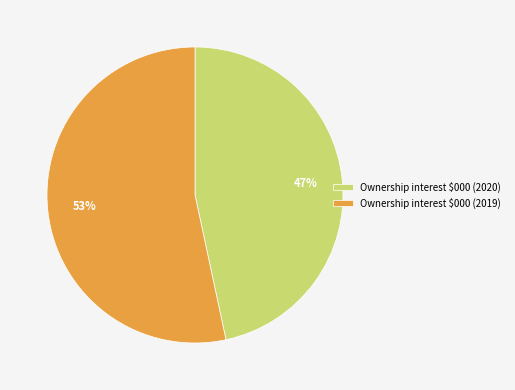

Which category has the smallest portion of the pie?

Ownership interest $000 (2020)